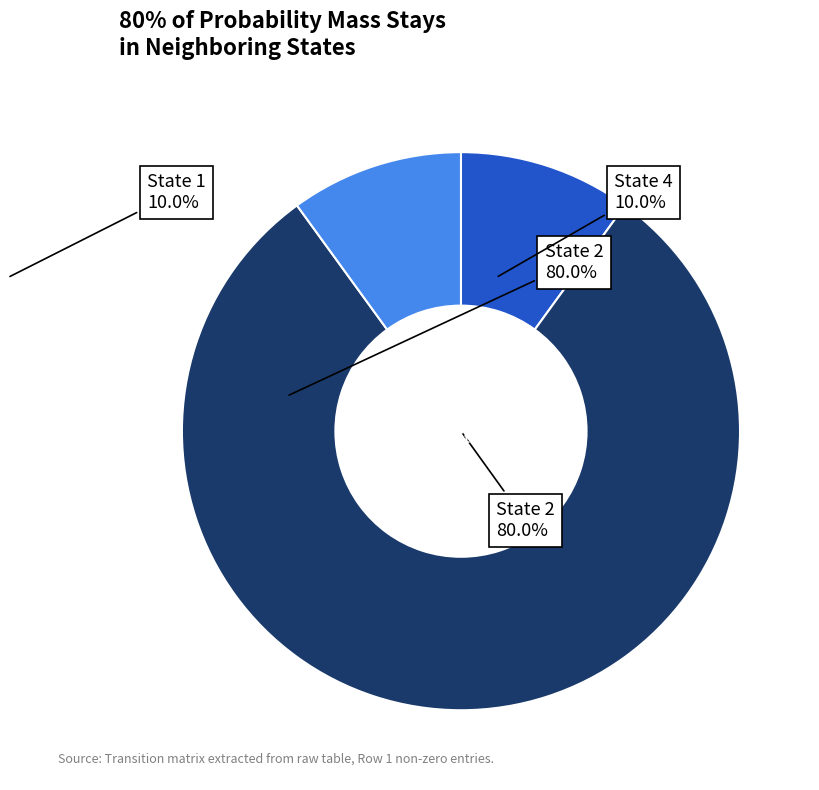

Is there a majority slice in this chart?

Yes